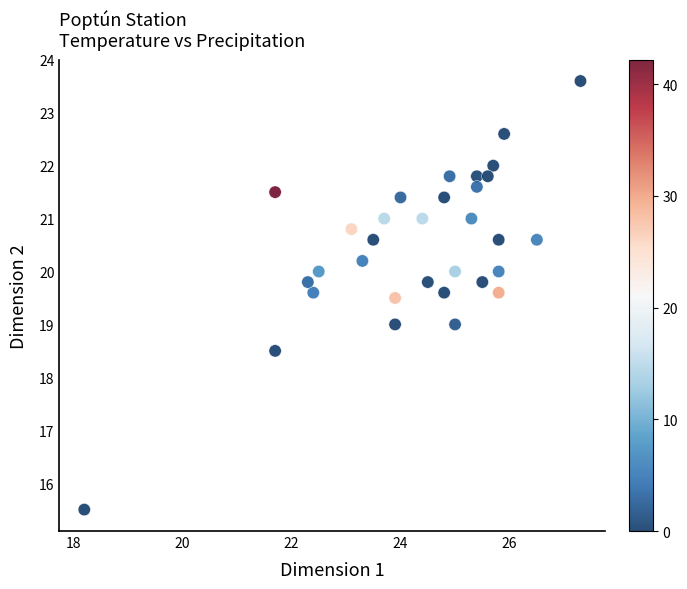

What is the range of Y values (max minus min)?

8.1